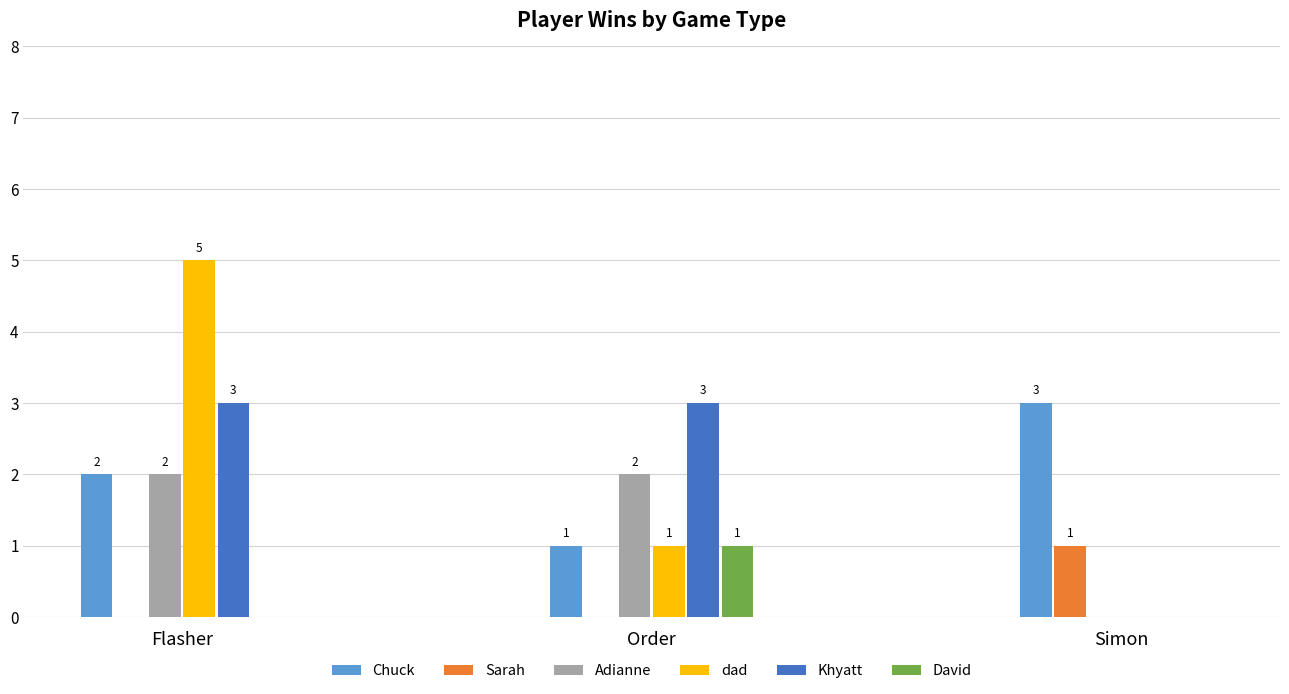

True or false: David has a value of 0 at Flasher.

True